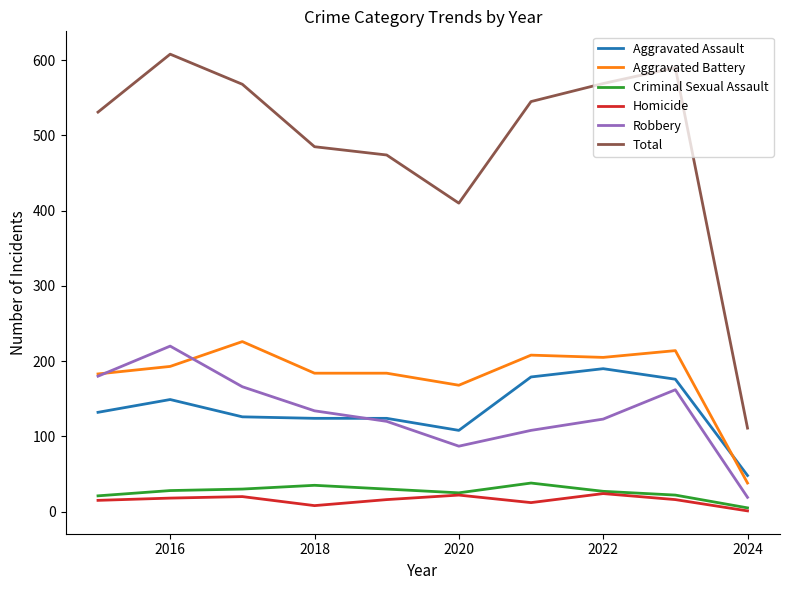

True or false: Total and Aggravated Battery cross at least once.

False